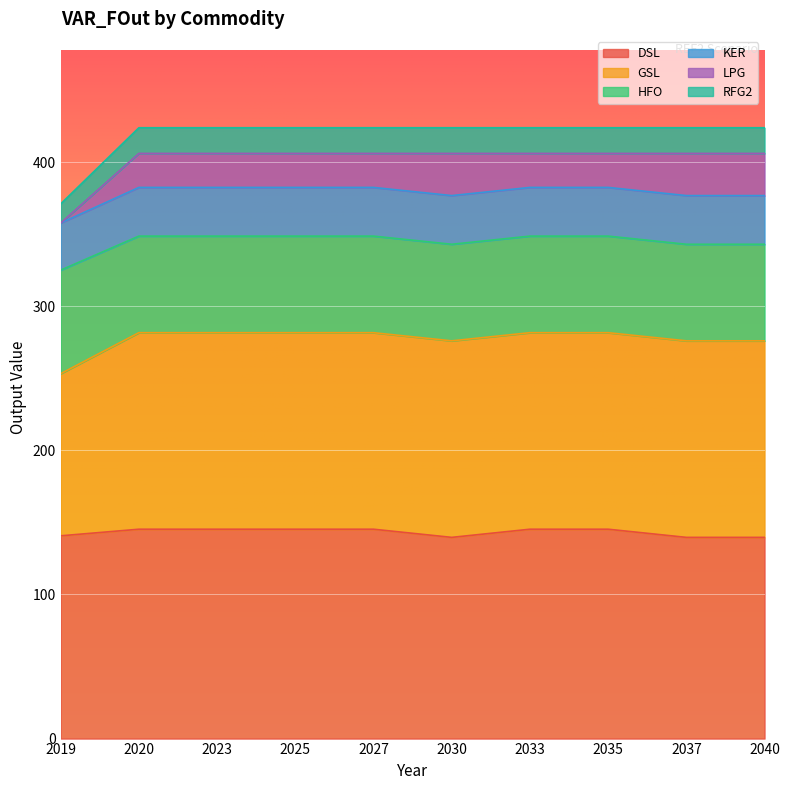

How many lines are shown in the chart?

6